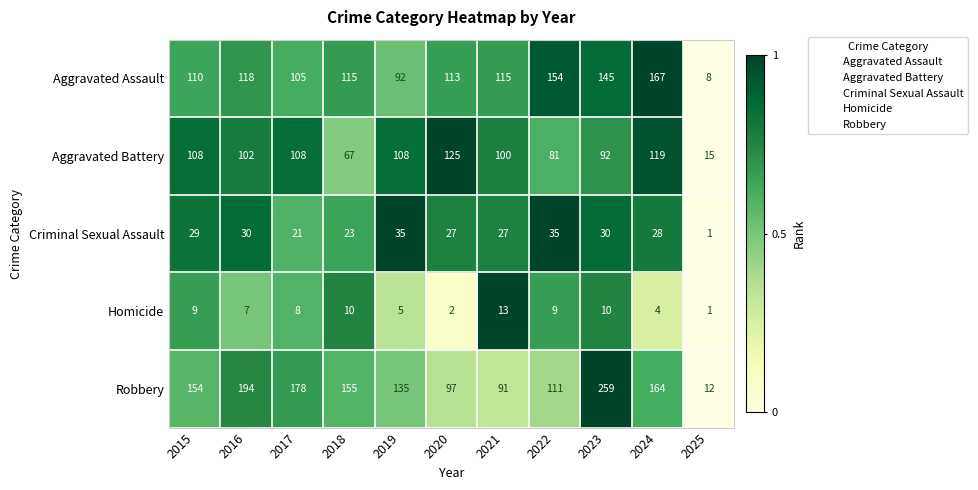

Which category has the highest value in the Robbery series?

2023